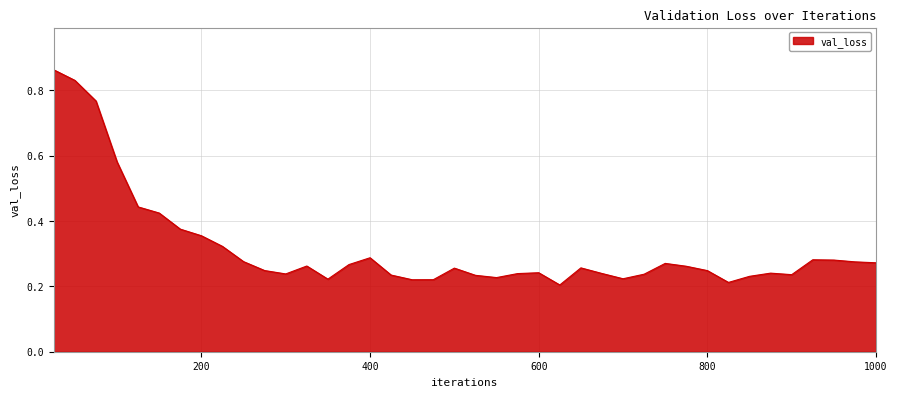

How many series are shown in this chart?

1